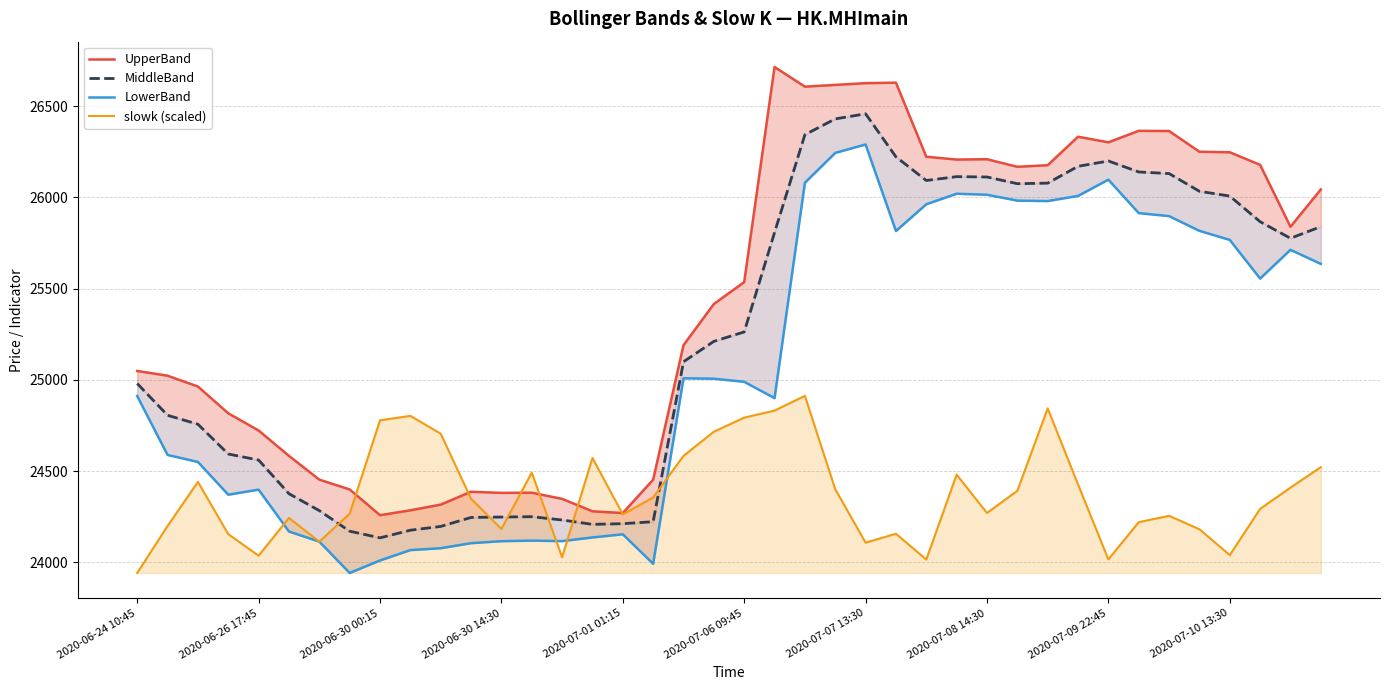

Which category has the lowest value in the slowk (scaled) series?

2020-06-24 10:45